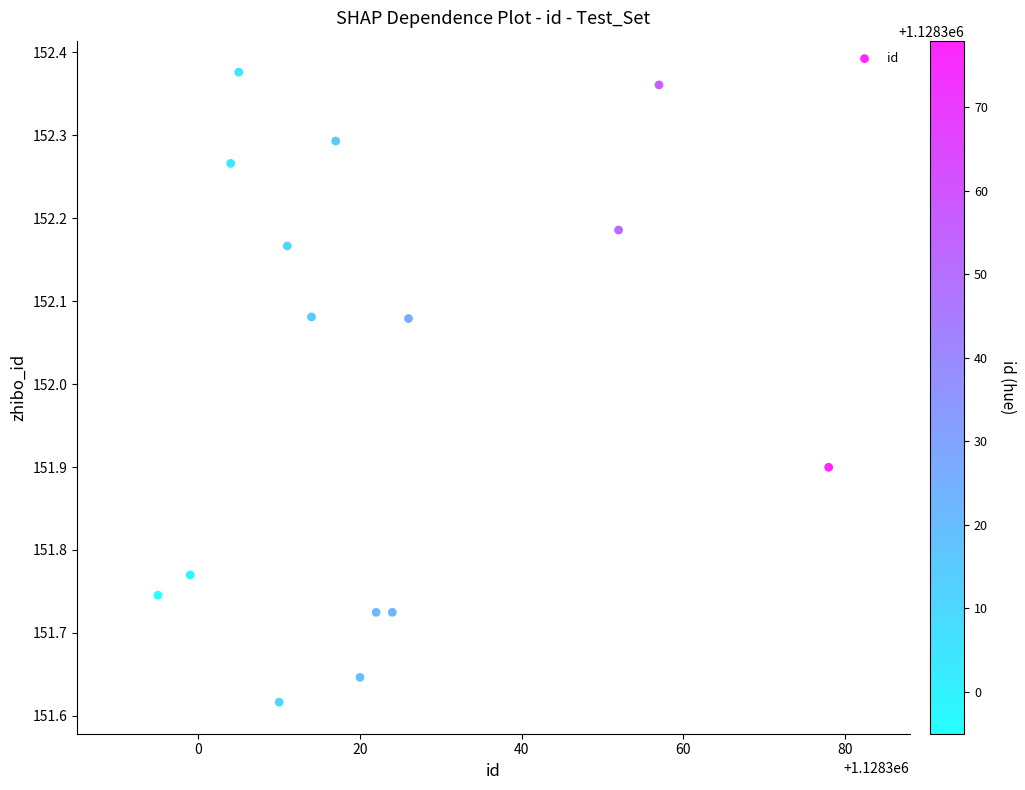

What is the range of X values (max minus min)?

83.0